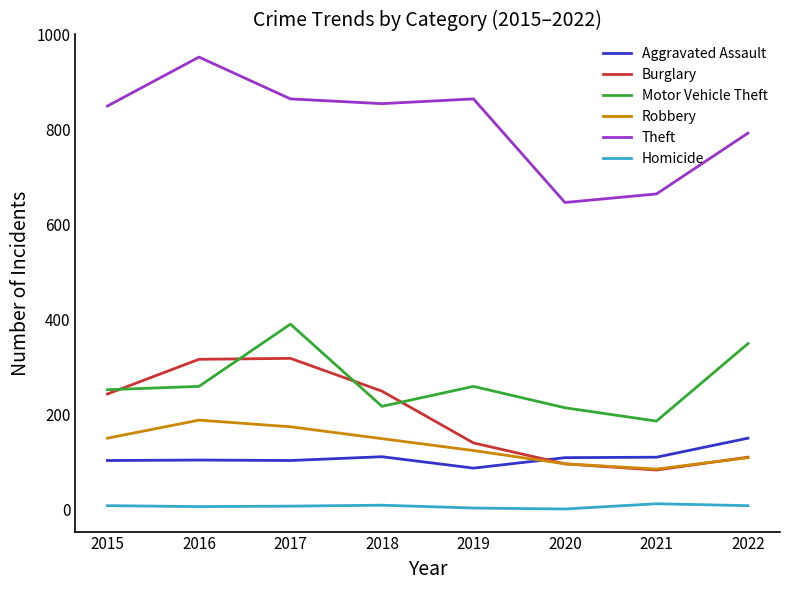

What is the difference between the highest and lowest values at 2022?

784